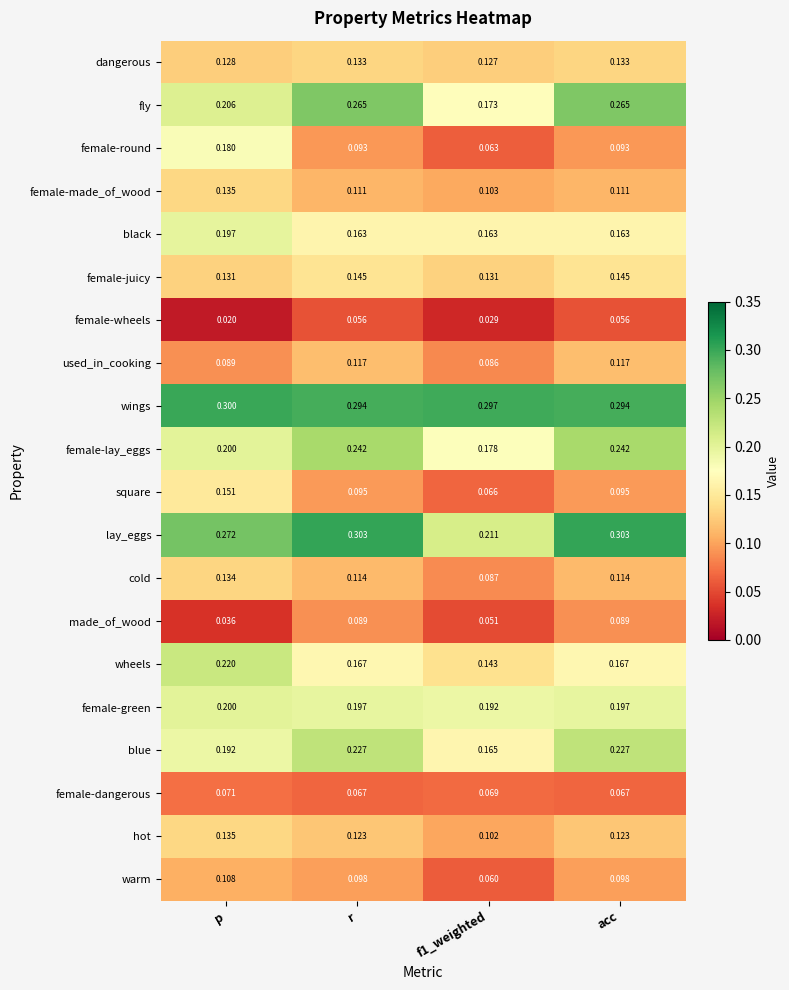

Which category has the lowest value across all series?

p